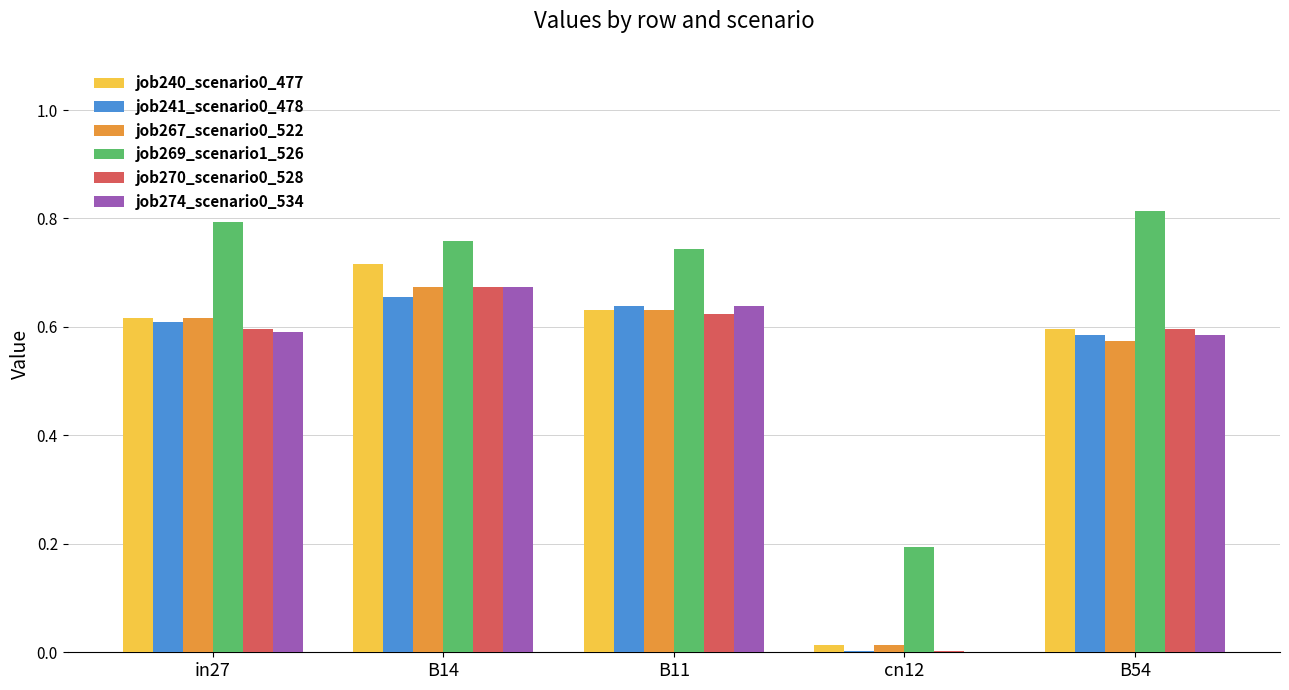

Which series has the largest total across all categories?

job269_scenario1_526